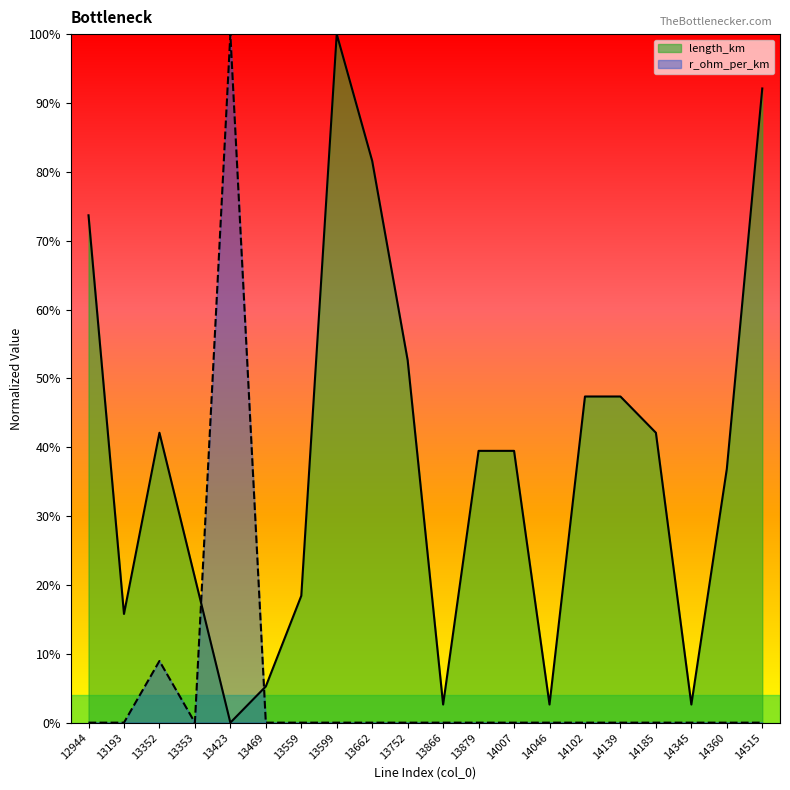

Which series has the largest range (max minus min)?

r_ohm_per_km